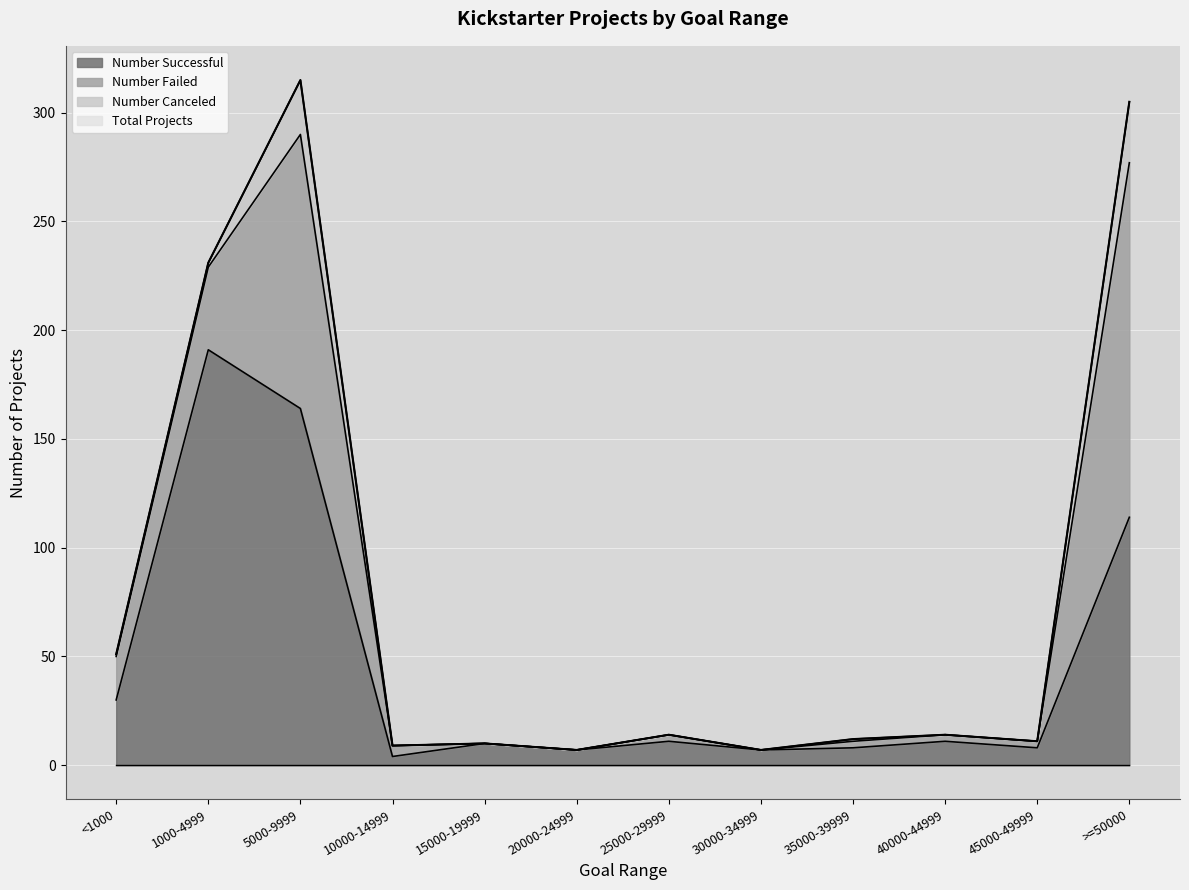

At which label is Number Successful closest to 97?

>=50000